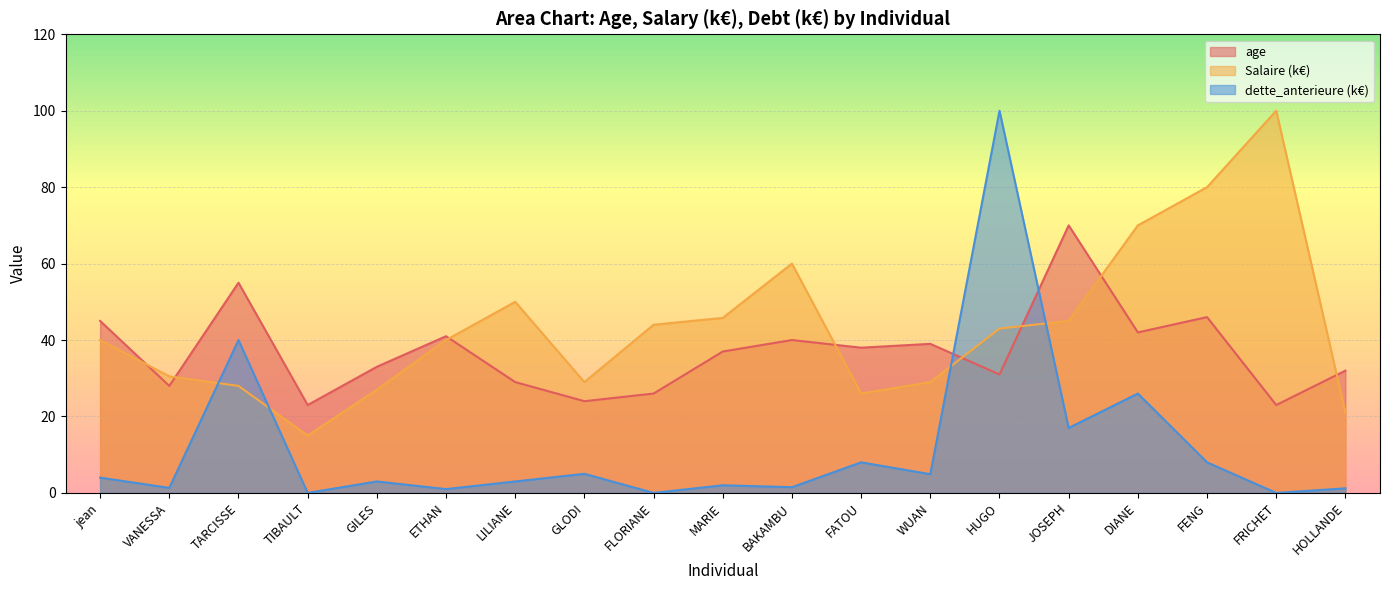

At which category does Salaire_k reach its first local valley?

TIBAULT